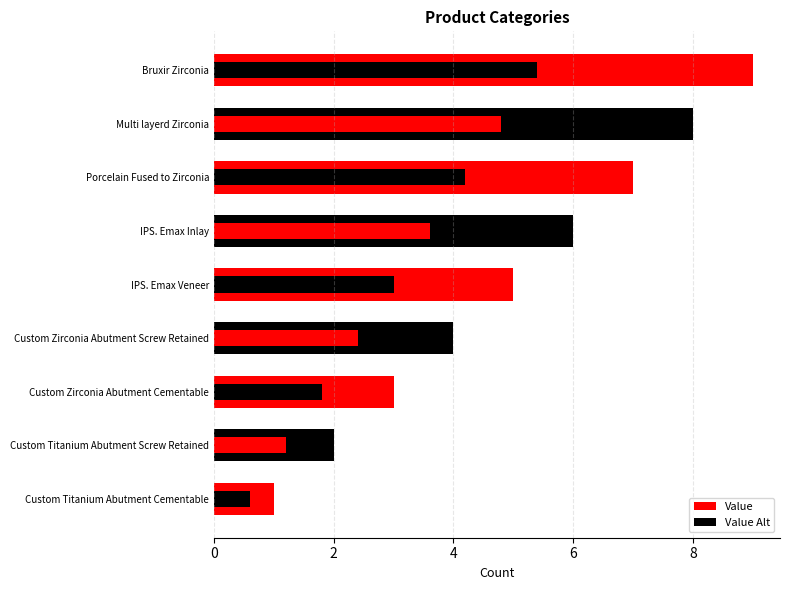

List the series in order of their overall mean, lowest first.

Value Alt, Value